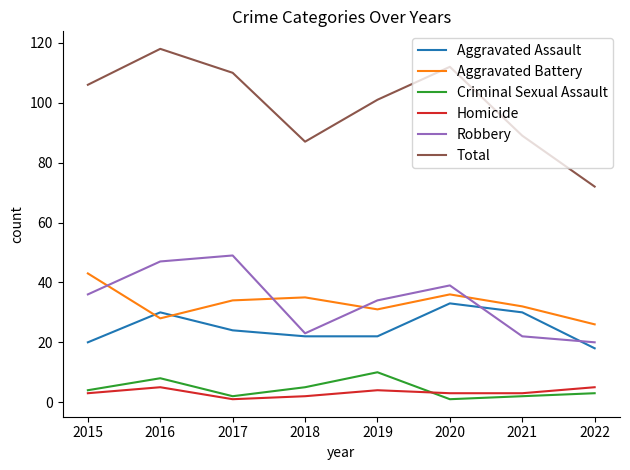

What is the lowest value of the Aggravated Assault series?

18